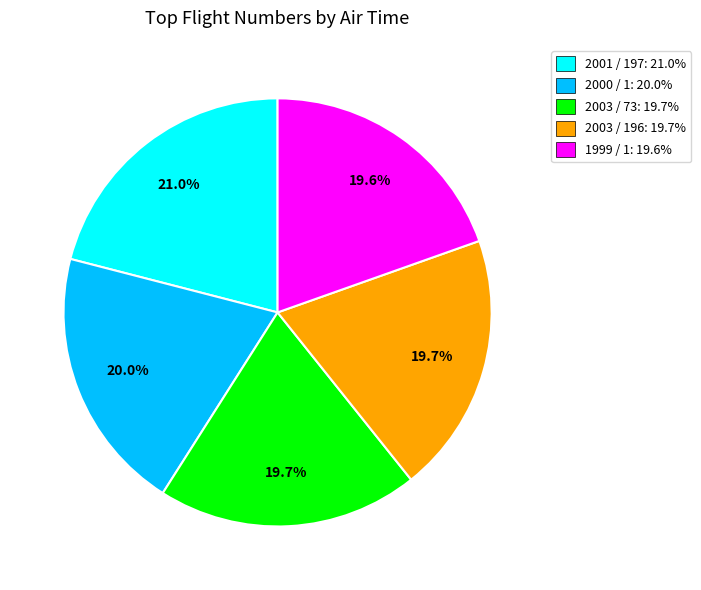

To the nearest percent, what is the difference between the largest and smallest slice percentages?

1%